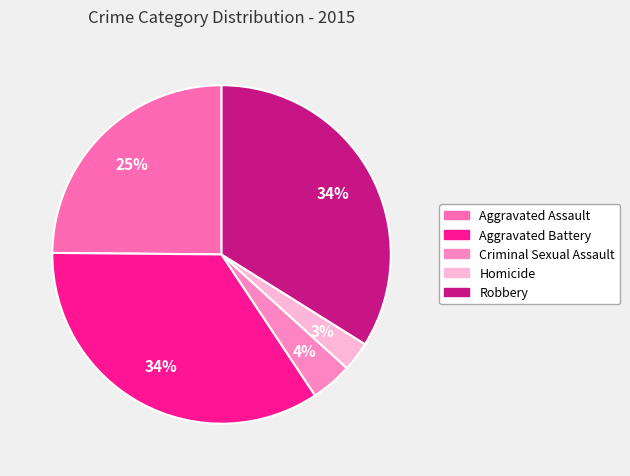

What percentage is the Homicide slice, to the nearest percent?

3%